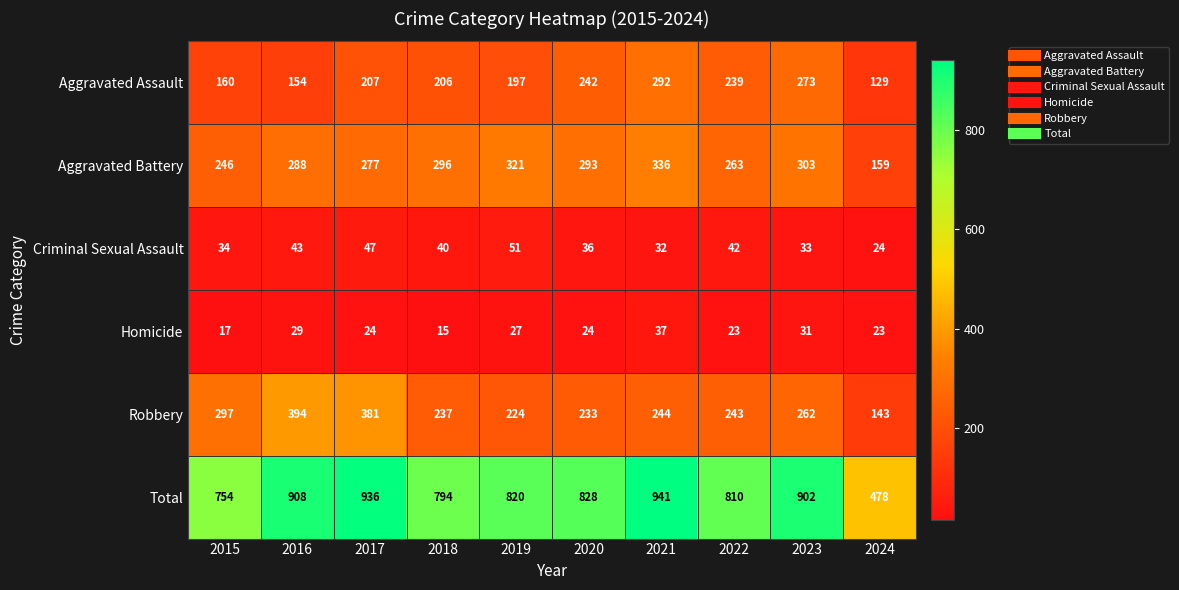

The value of Robbery at 2017 is 381. True or false?

True